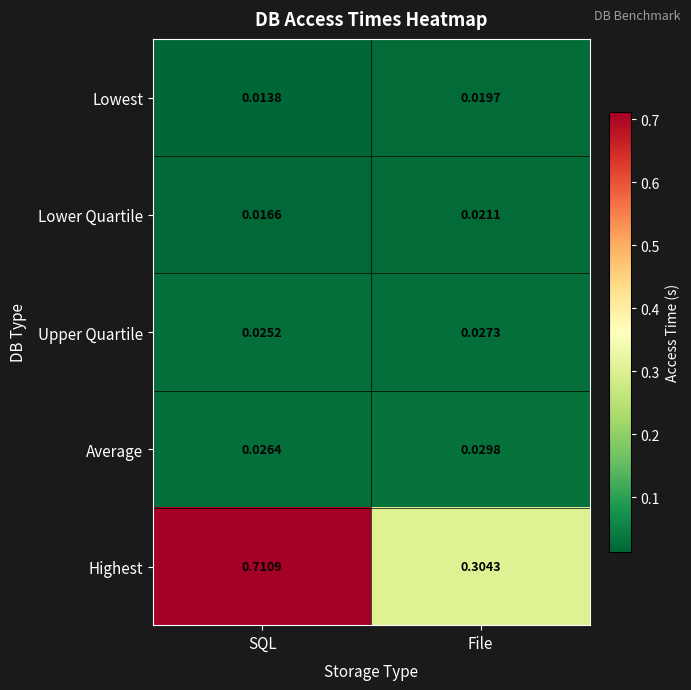

Count the number of categories in the chart.

2